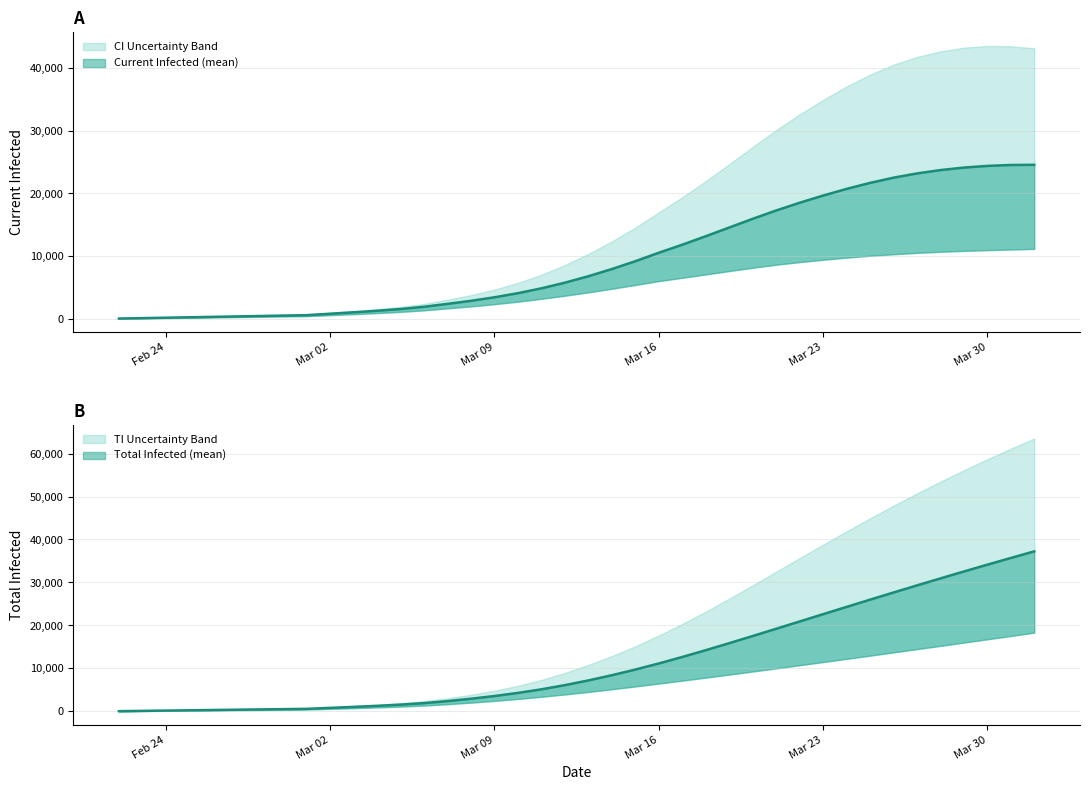

At how many categories does at least one series exceed 41463?

9